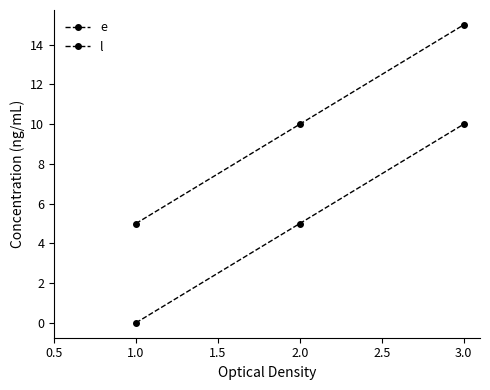

How many lines are shown in the chart?

2